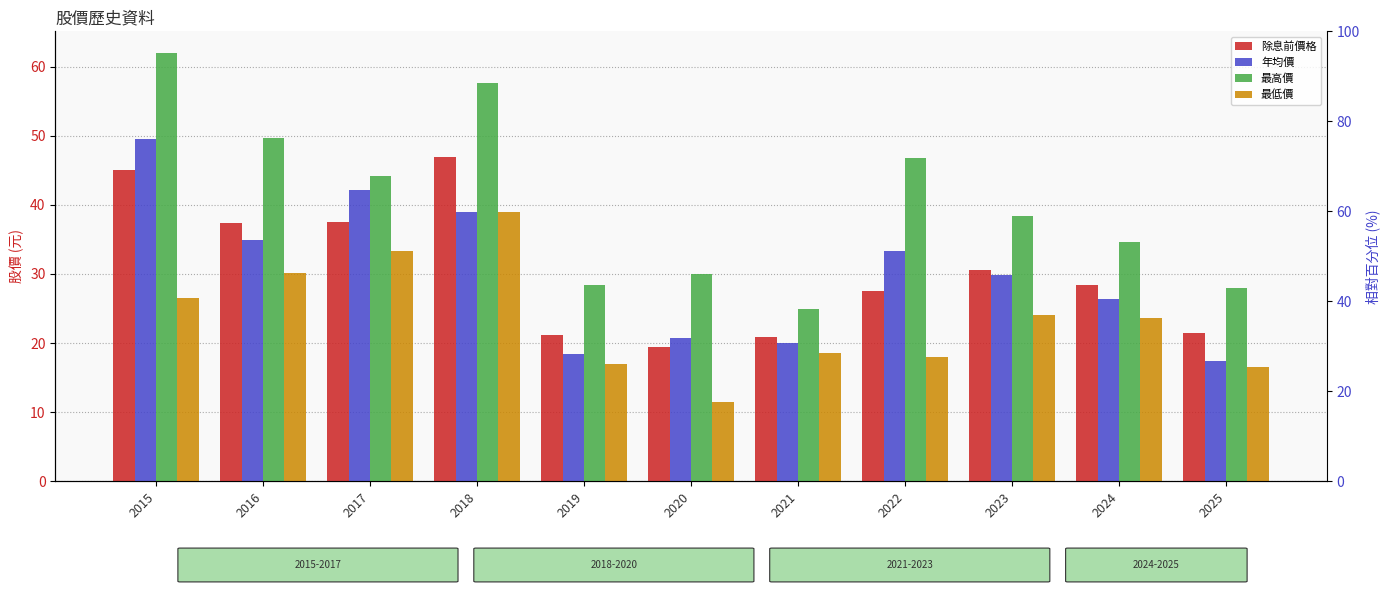

At 2021, list the series in order from smallest to largest.

最低價, 年均價, 除息前價格, 最高價